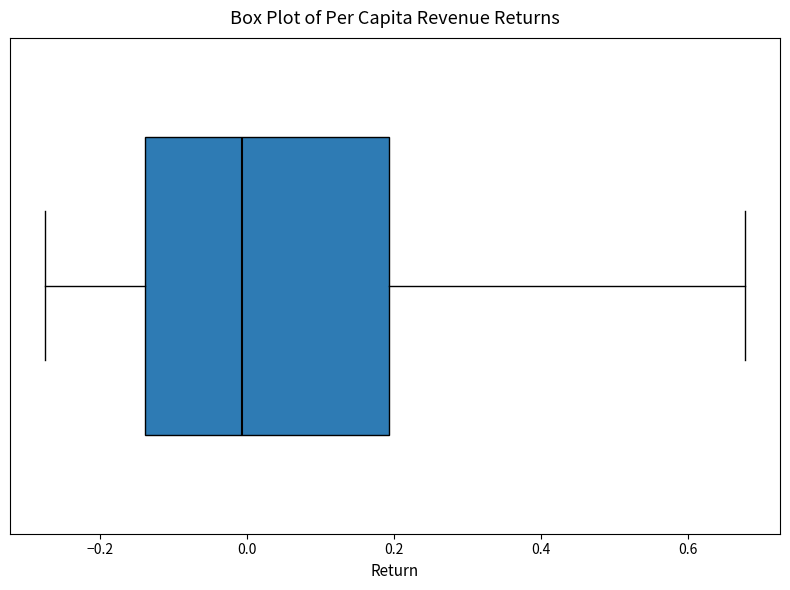

Transcribe this box plot: give where the median line is, the range the box spans, and where the two whiskers end, as read against the x-axis. The values are not printed on the chart, so give them approximately, as read against the axis.

median 0.00, box -0.14 to 0.20, whiskers -0.28 to 0.68